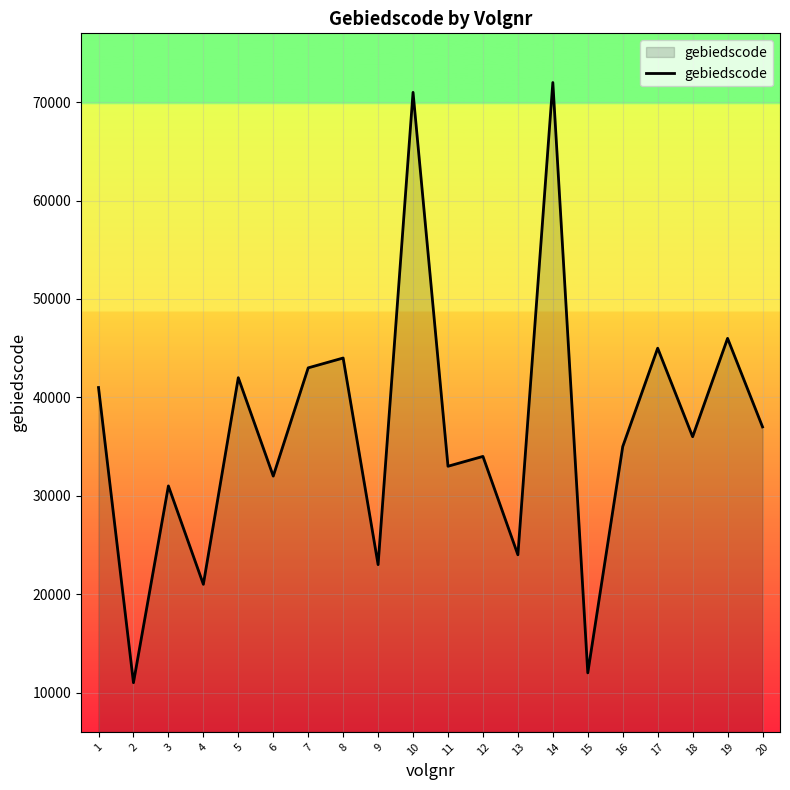

At which category does the data reach its first local valley?

2